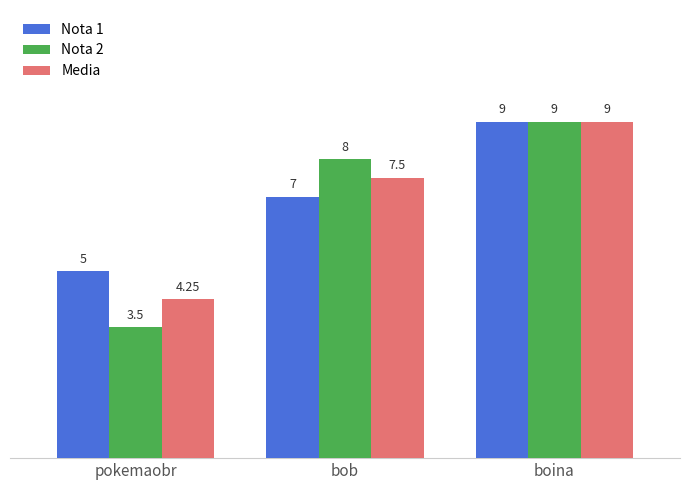

What is the sum of all Media values?

20.8